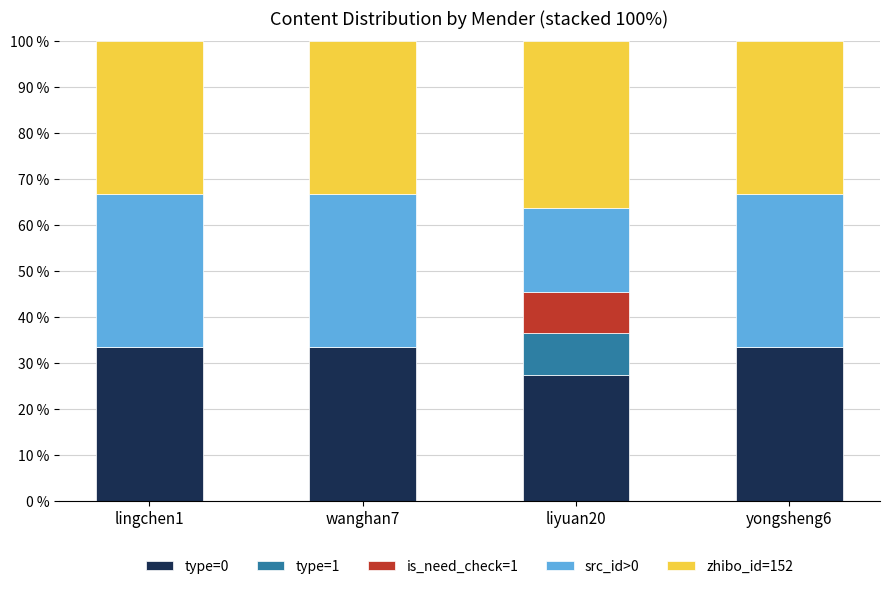

What is the total value across all series at lingchen1?

100.0